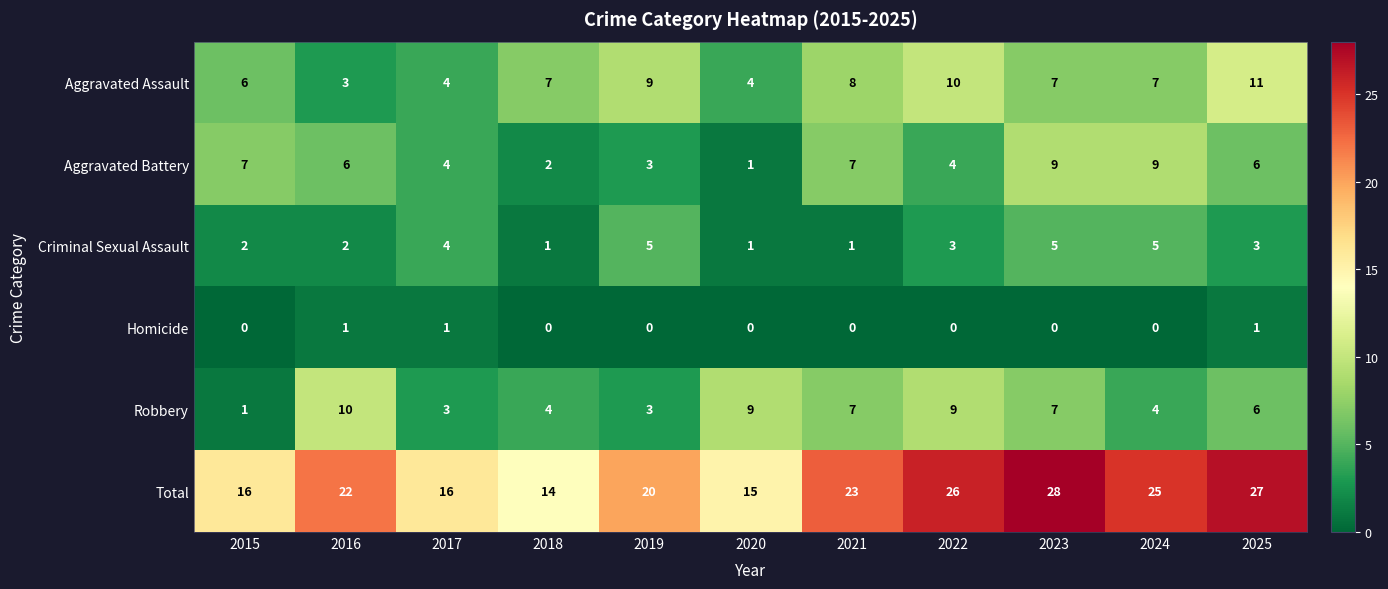

How many Robbery values are between 3 and 9?

9